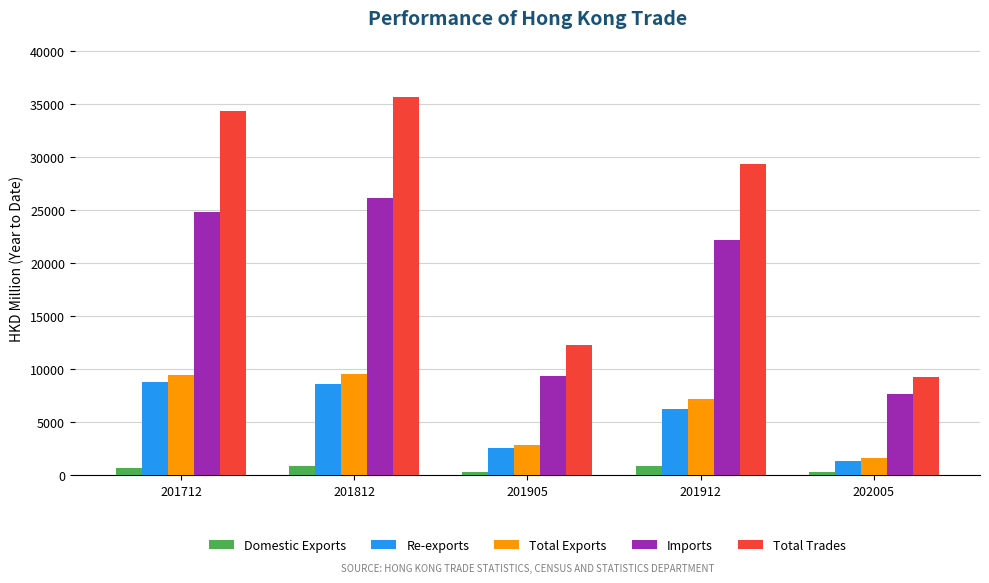

What is the smallest value displayed?

276.0